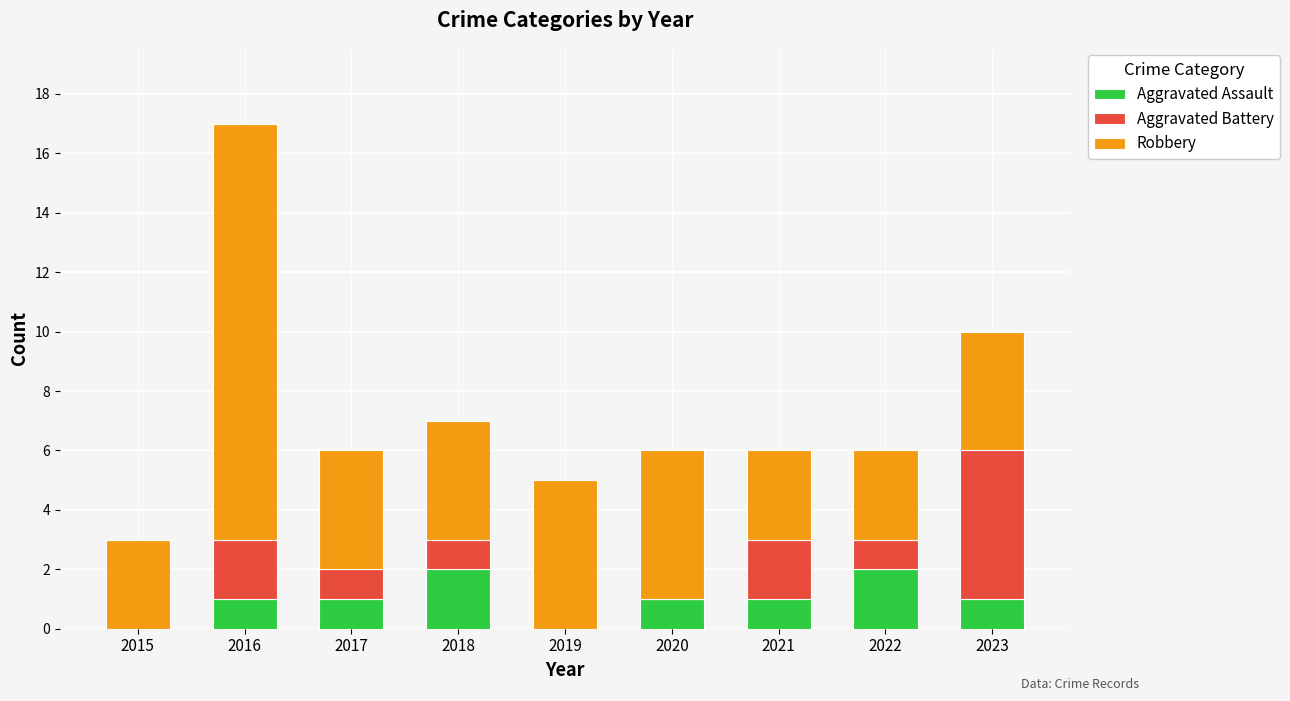

What is the sum of the Aggravated Assault values at 2020 and 2018?

3